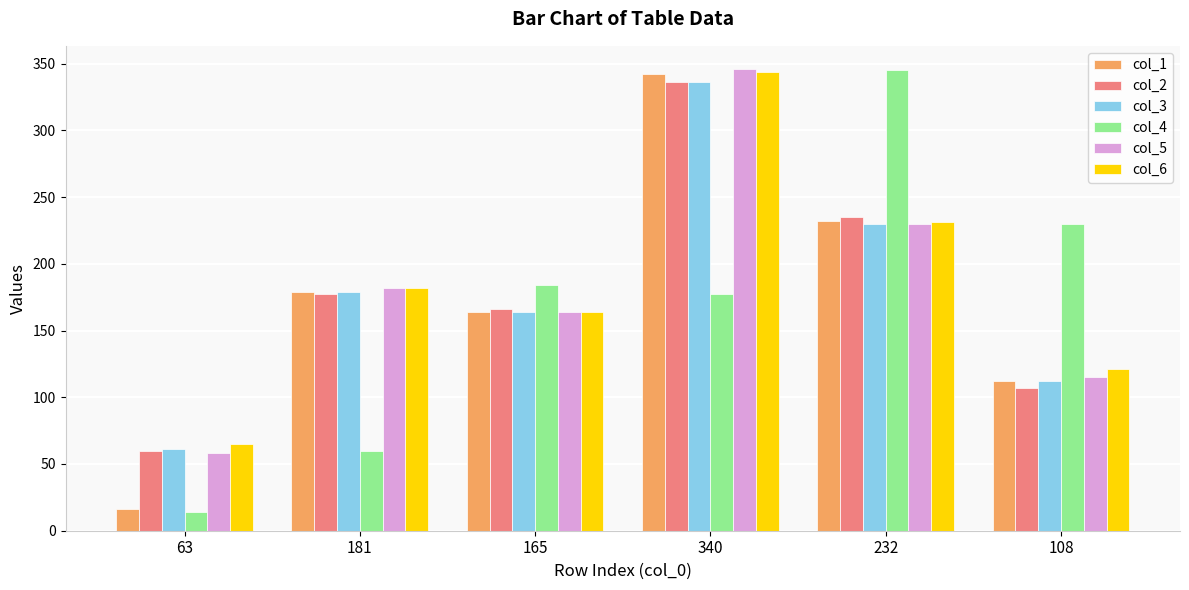

Reading right to left, transcribe all the data shown in this chart.

col_1: 108=112	232=232	340=342	165=164	181=179	63=16
col_2: 108=107	232=235	340=336	165=166	181=177	63=60
col_3: 108=112	232=230	340=336	165=164	181=179	63=61
col_4: 108=230	232=345	340=177	165=184	181=60	63=14
col_5: 108=115	232=230	340=346	165=164	181=182	63=58
col_6: 108=121	232=231	340=344	165=164	181=182	63=65